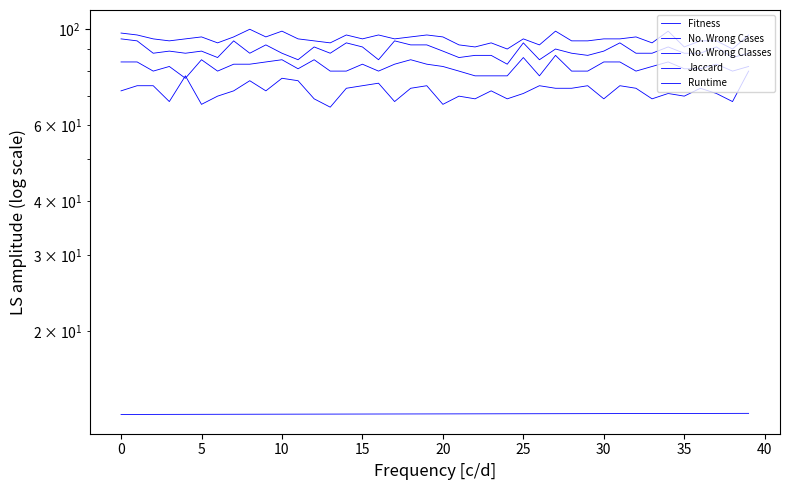

True or false: No. Wrong Classes and Runtime cross at least once.

False